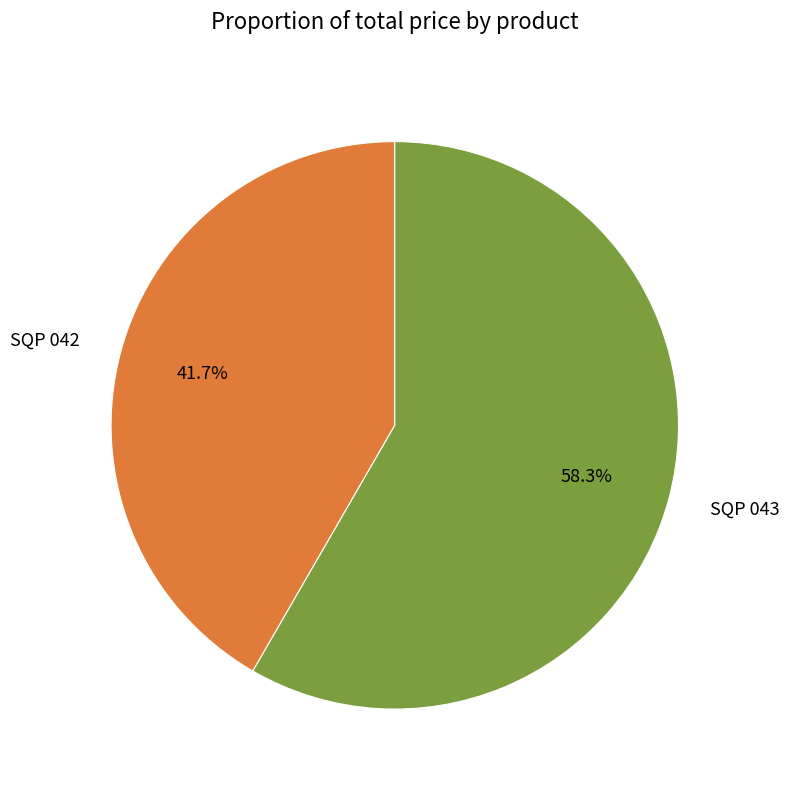

Which category has the smallest portion of the pie?

SQP 042